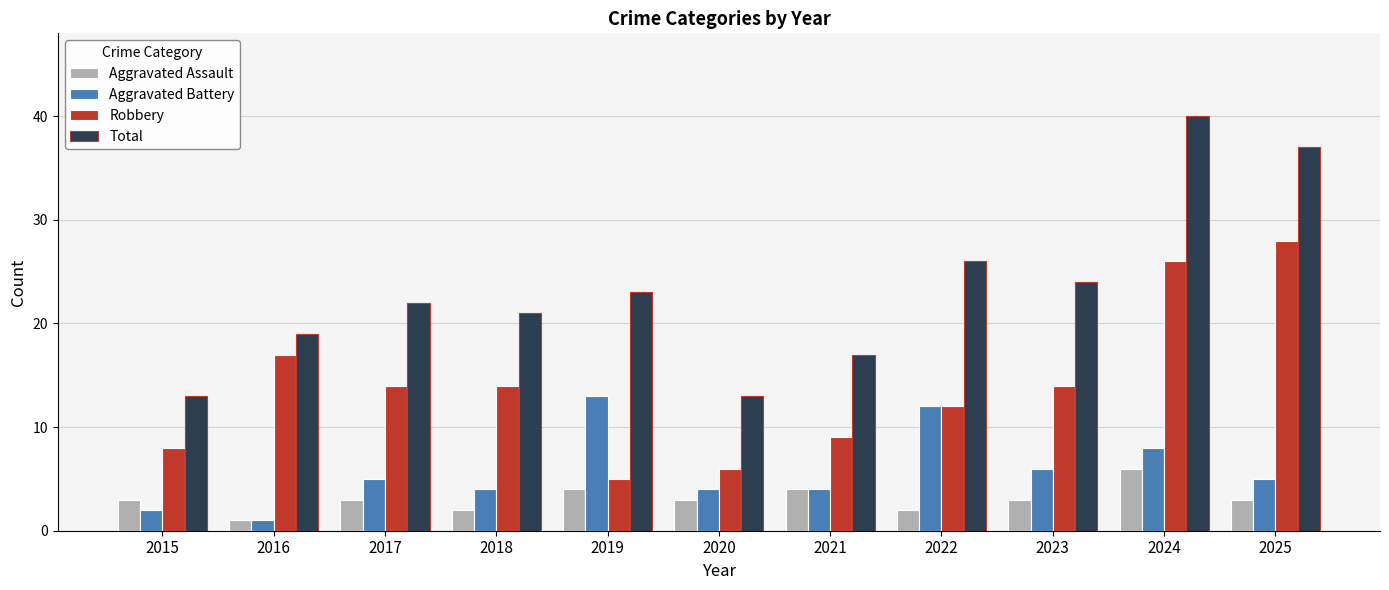

What is the spread (max minus min) of values at 2020?

10